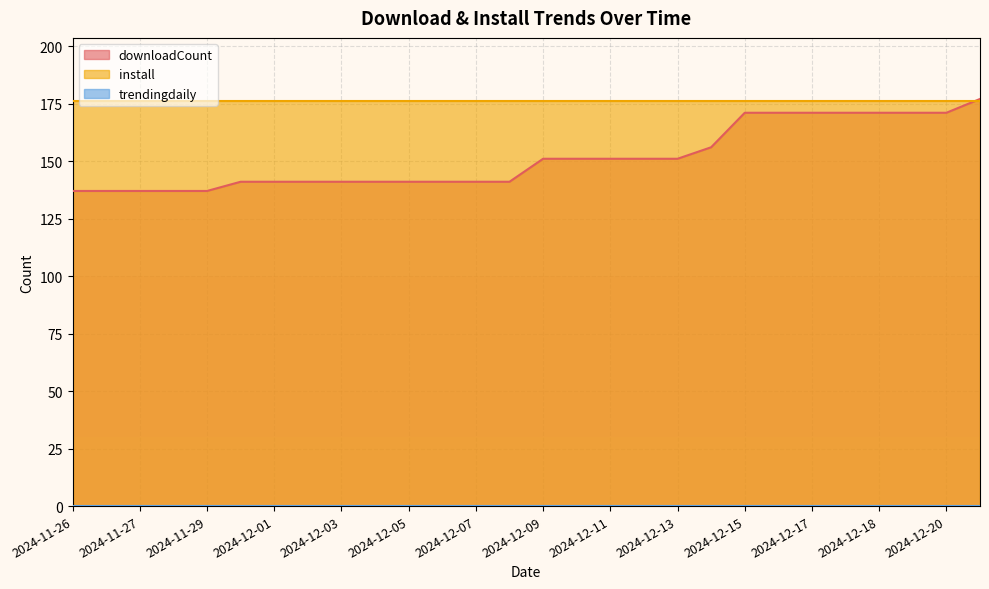

The trendingdaily series shows 0 at 2024-12-01. True or false?

True